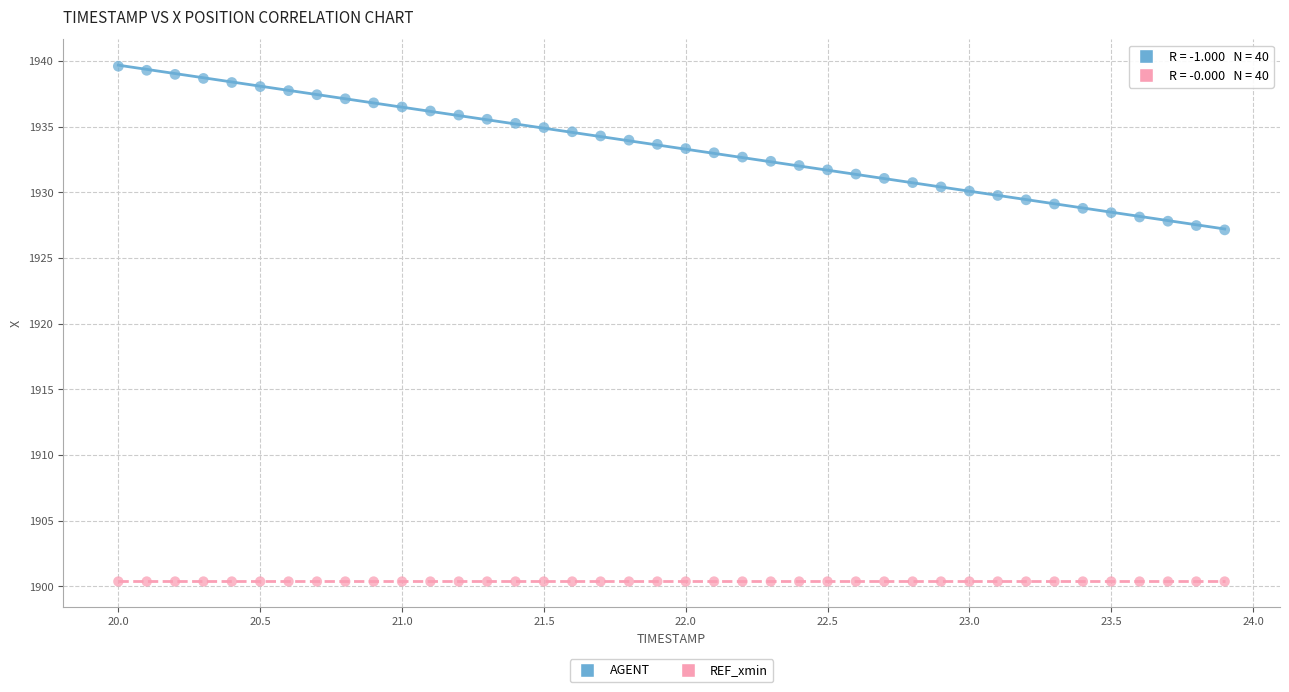

Which series reaches the maximum Y coordinate?

AGENT